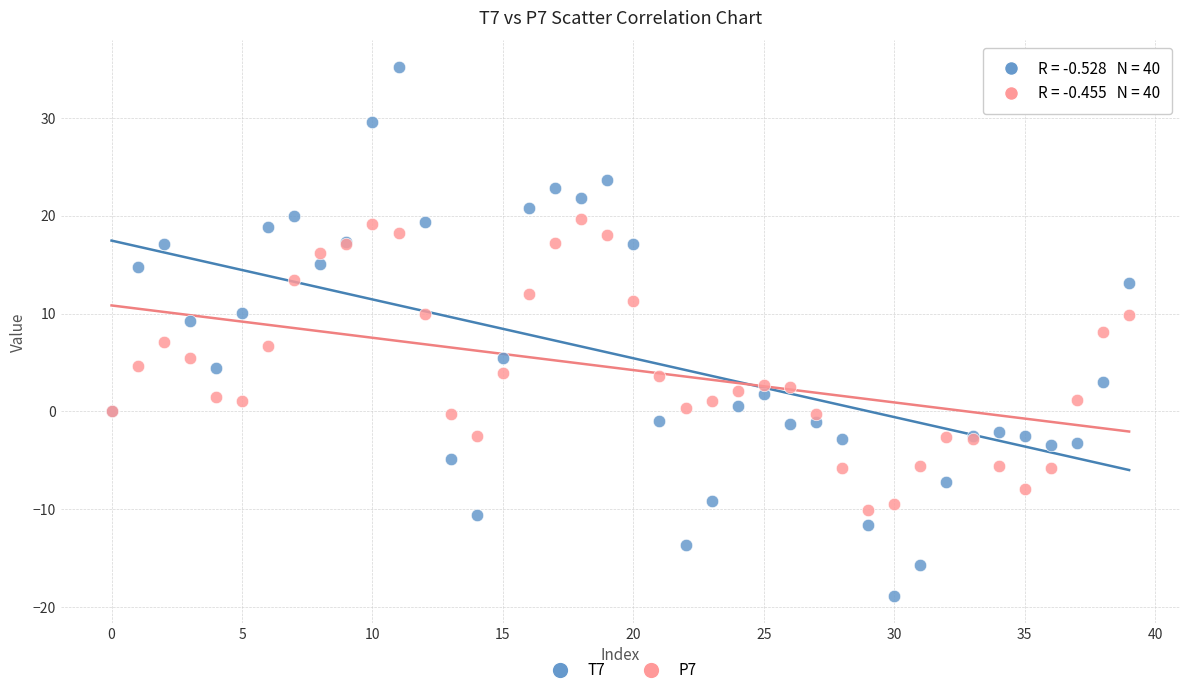

Which series has the widest spread of Y values?

T7